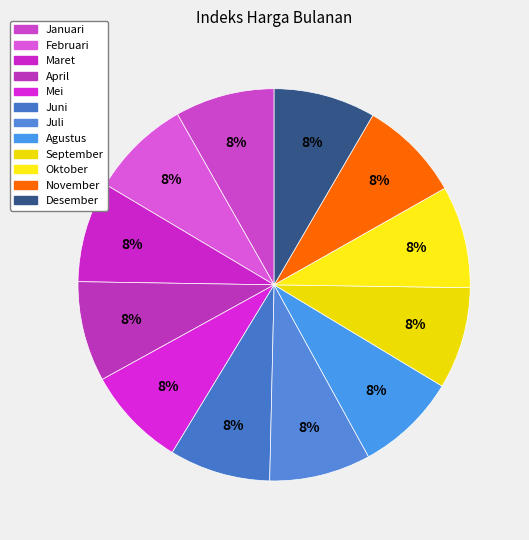

To the nearest percent, what percentage of the pie is Oktober?

8%